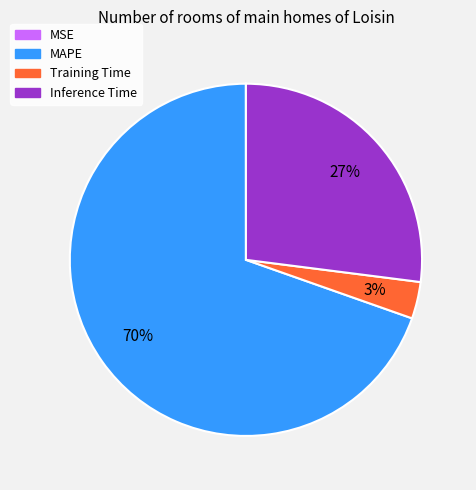

Combined, do MAPE and Inference Time account for over 50%?

Yes